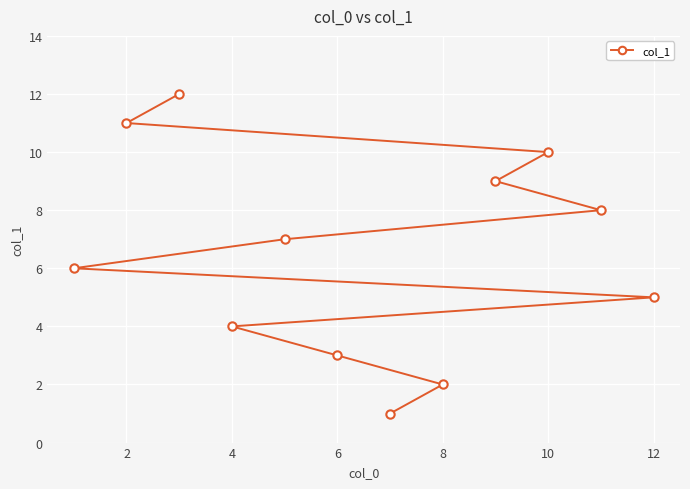

What is the ratio of the value at 12 to the value at 8?

2.5